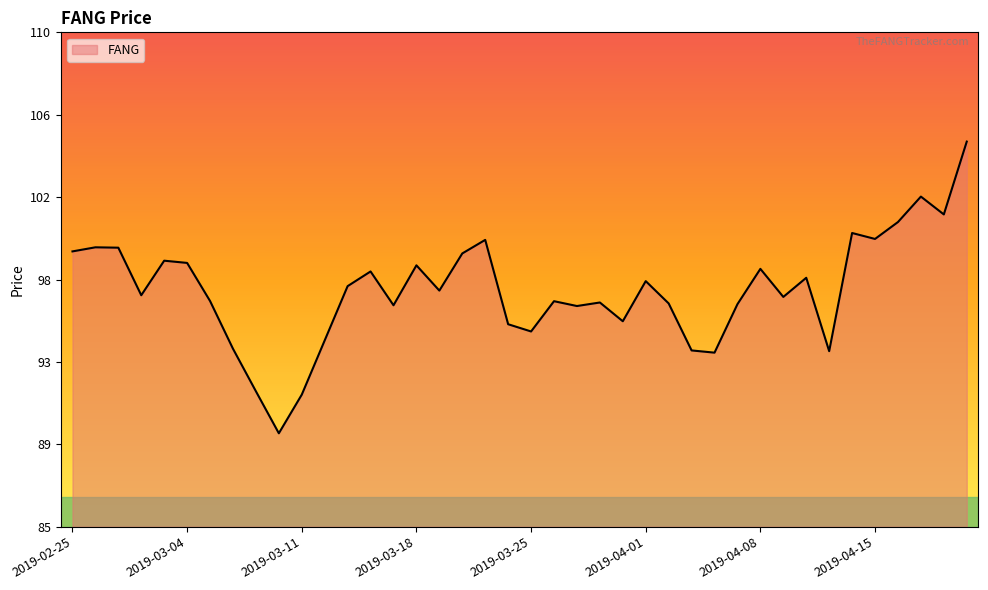

At which label does the data first exceed 96?

2019-02-25